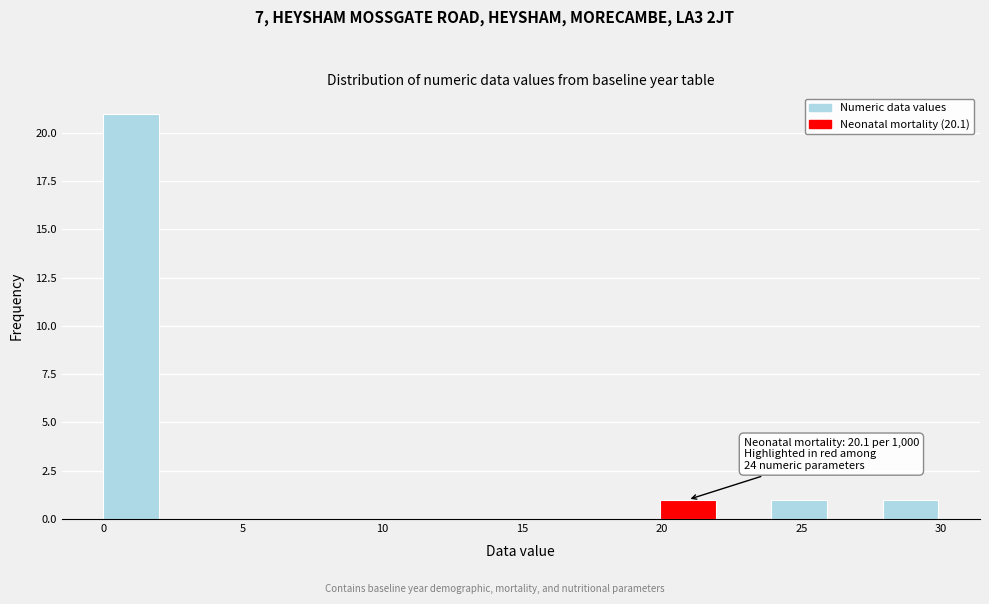

Read against the x-axis, roughly where is the centre of the tallest bar?

1.0